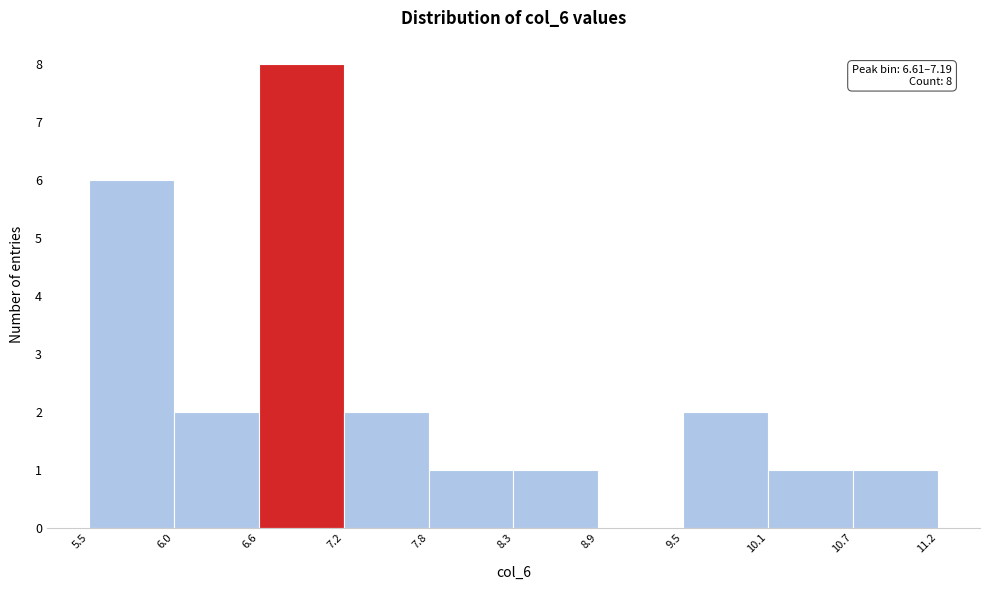

Which range on the x-axis has the tallest bar?

6.6 to 7.2